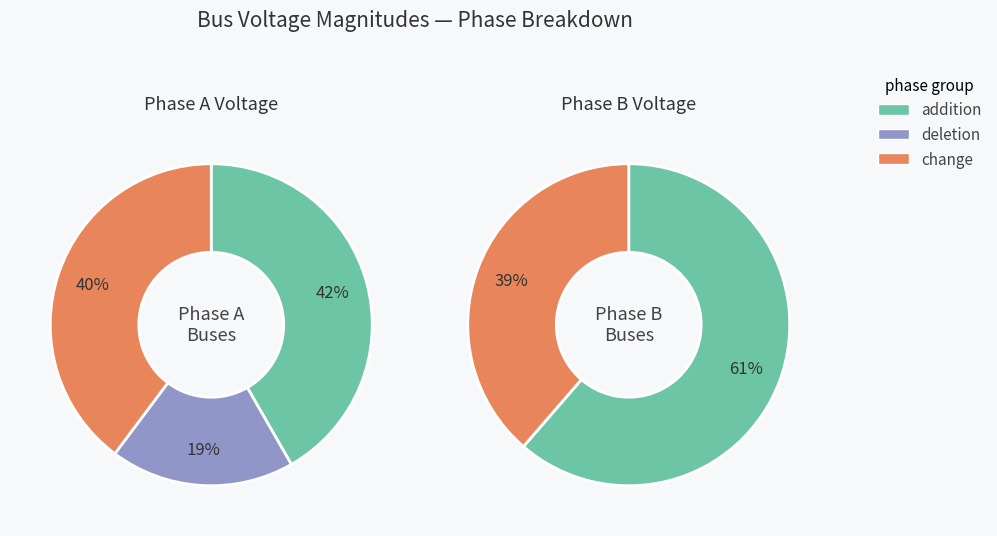

The Bus_0 slice represents 6% of the pie. True or false?

False